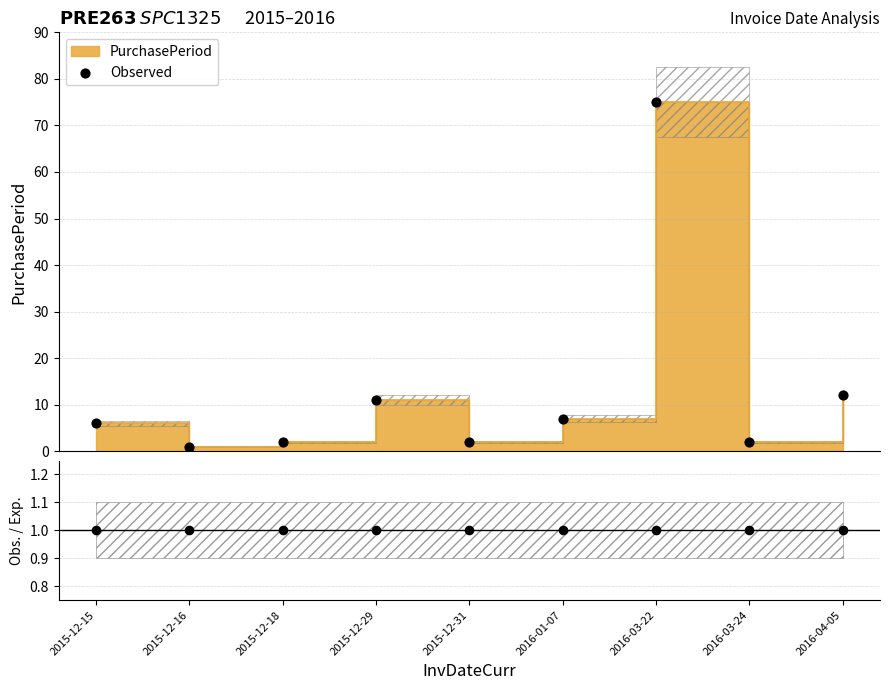

What is the total value across all series at 2015-12-15?

7